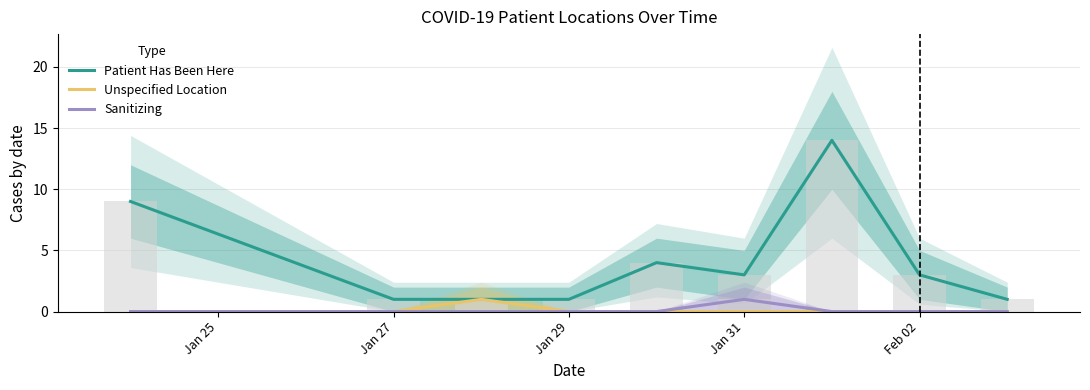

What is the value of the Patient Has Been Here bar at the 4th from the left?

1